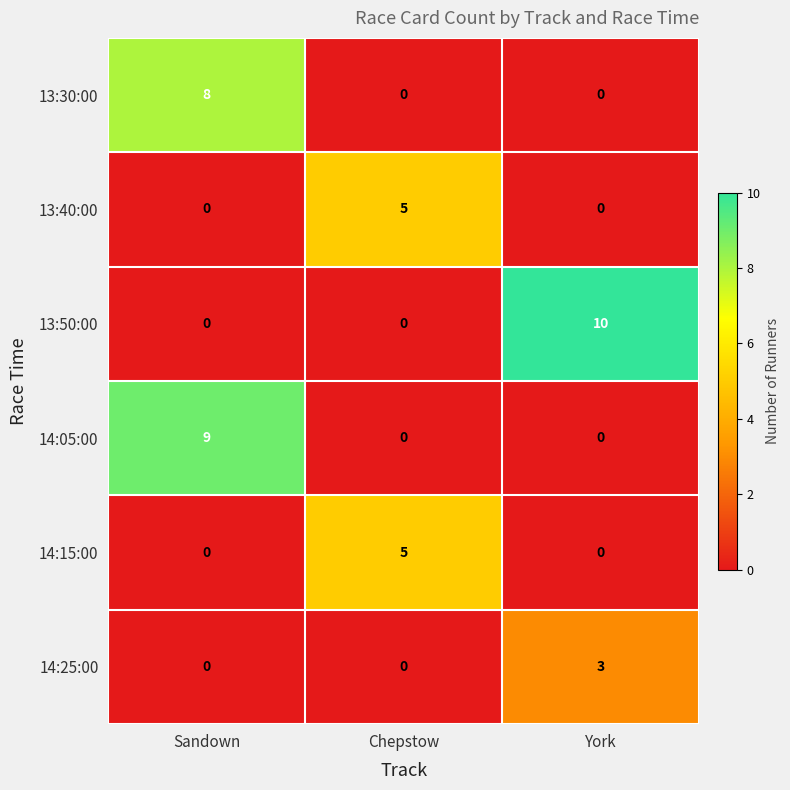

True or false: 13:50:00 has a value of 0 at Chepstow.

True